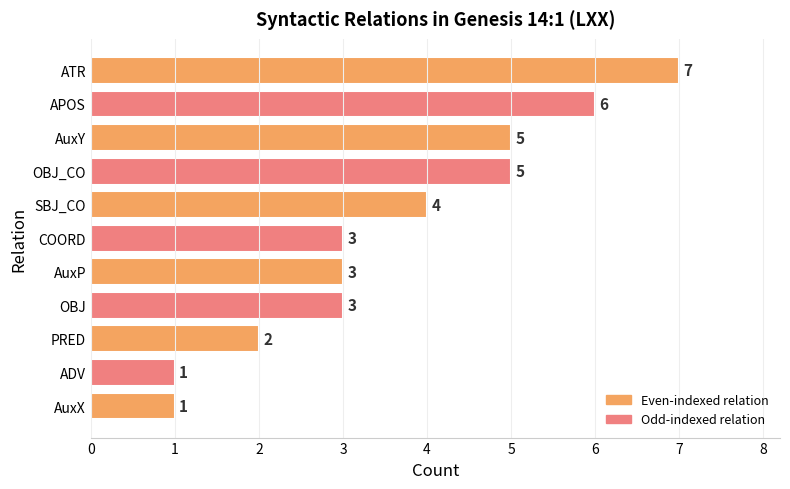

The chart shows a value of 5 at AuxY. True or false?

True